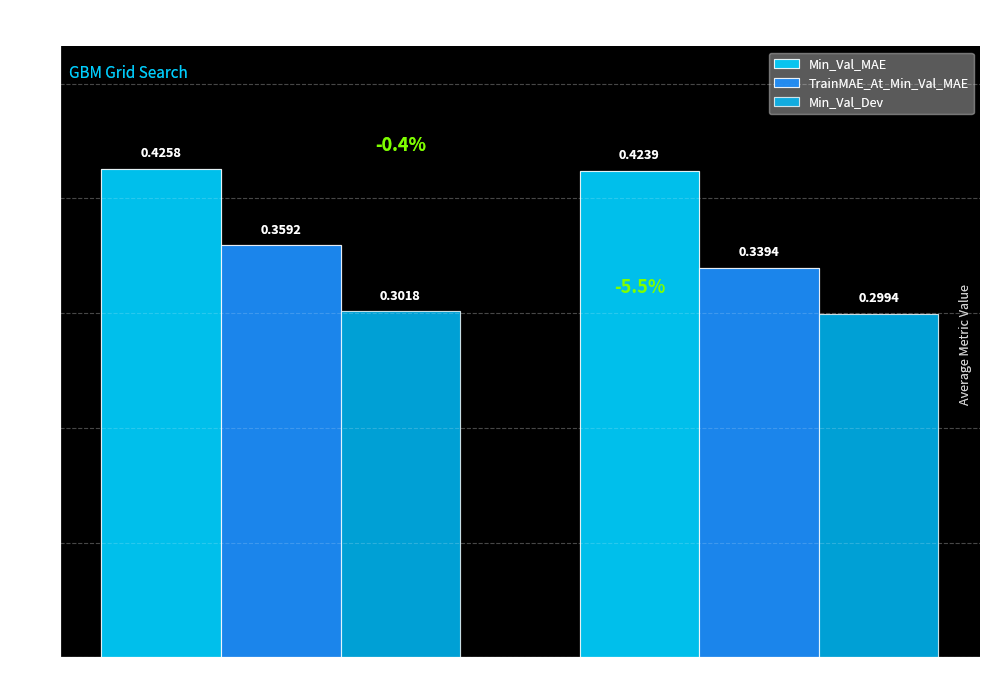

How many groups of bars are there?

2